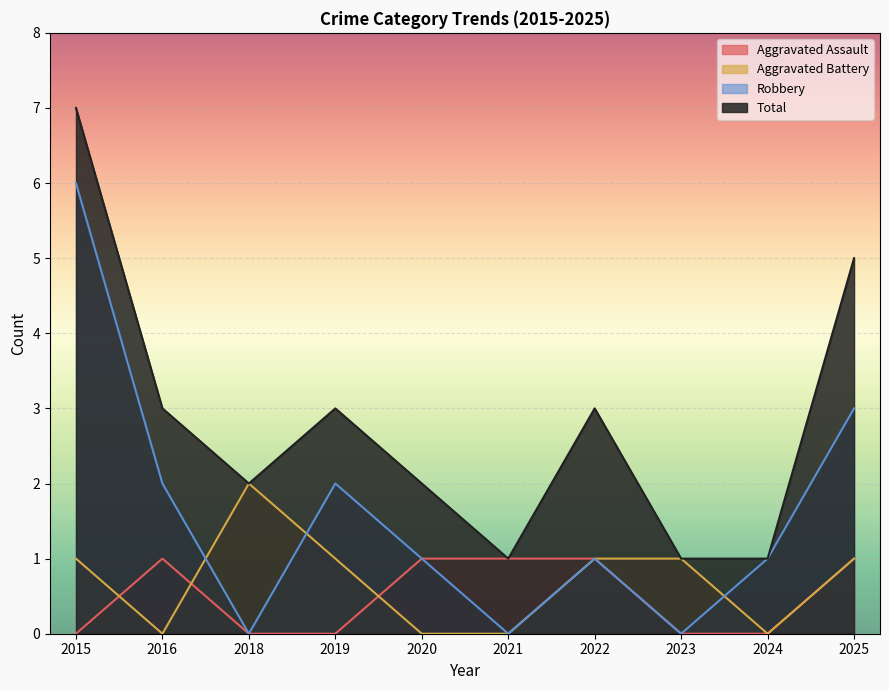

How many Aggravated Battery values are between 0 and 1?

9